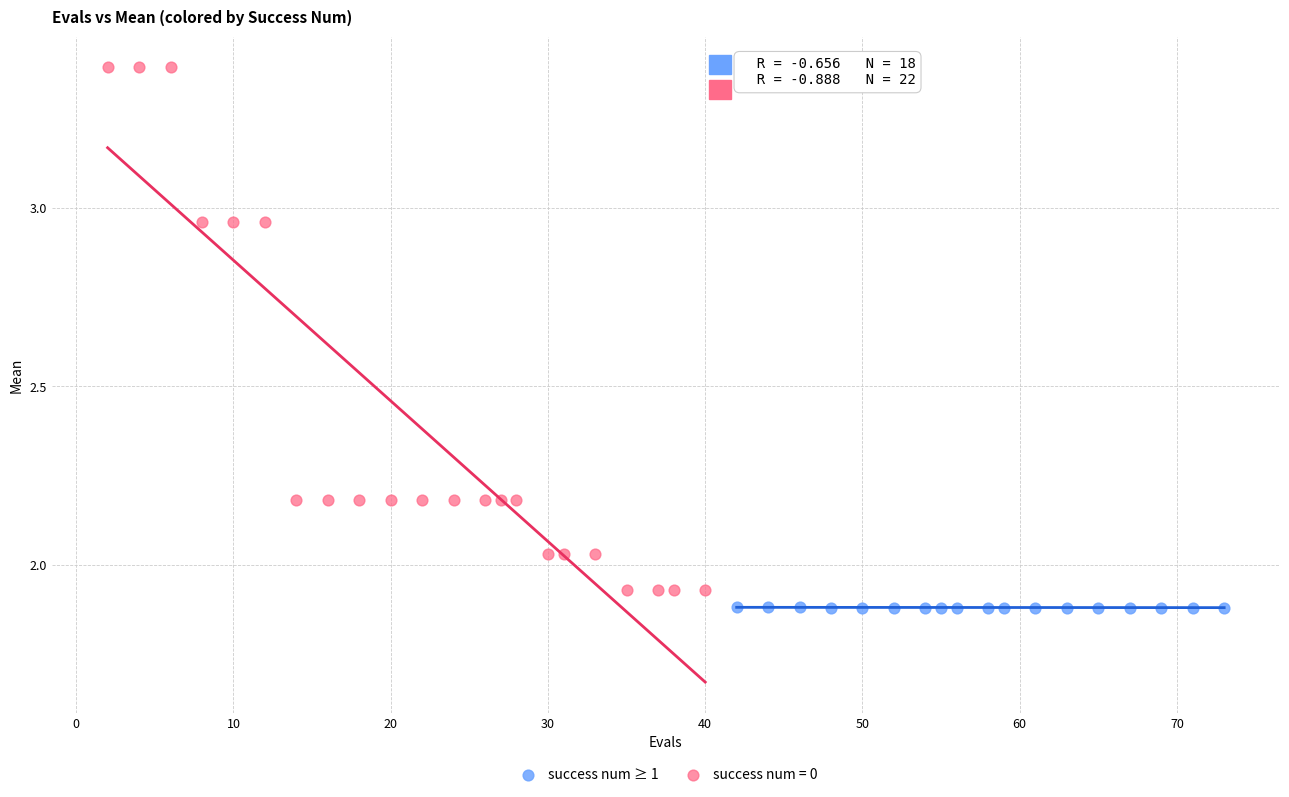

Which series reaches the maximum Y coordinate?

success num = 0